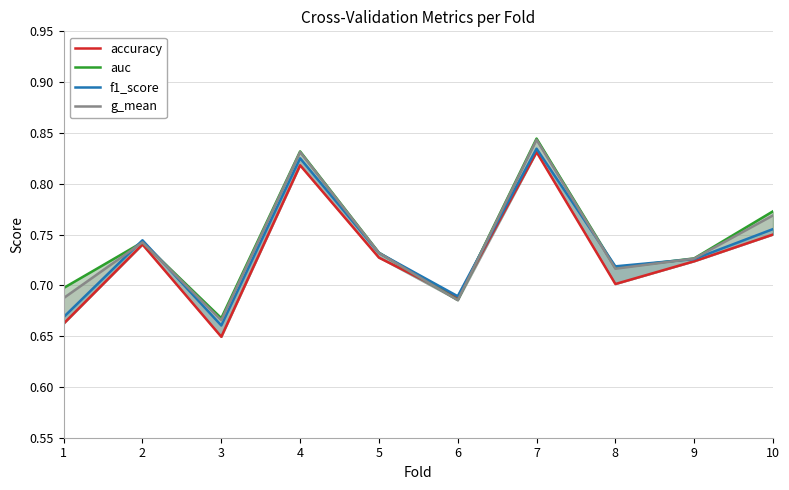

What is the difference between the f1_score values at 3 and 9?

0.1